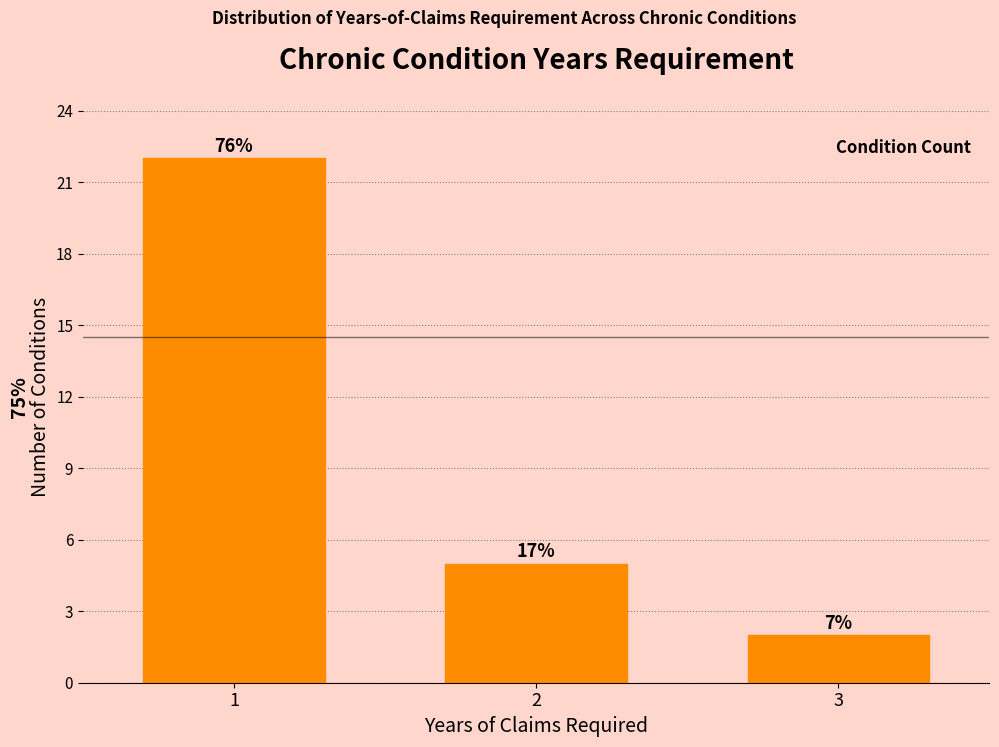

How many bars are there in total?

3